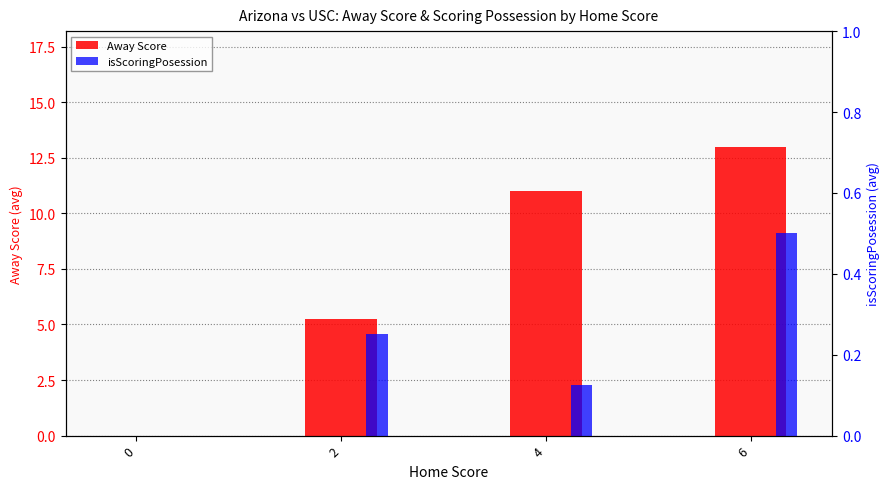

Between 2 and 4, which series saw the biggest shift?

Away Score